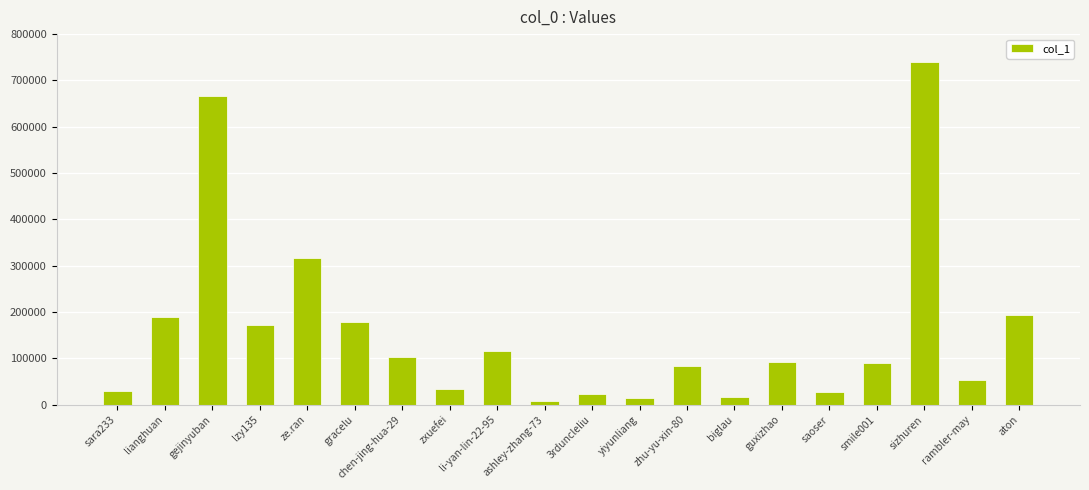

Are the bars horizontal?

No